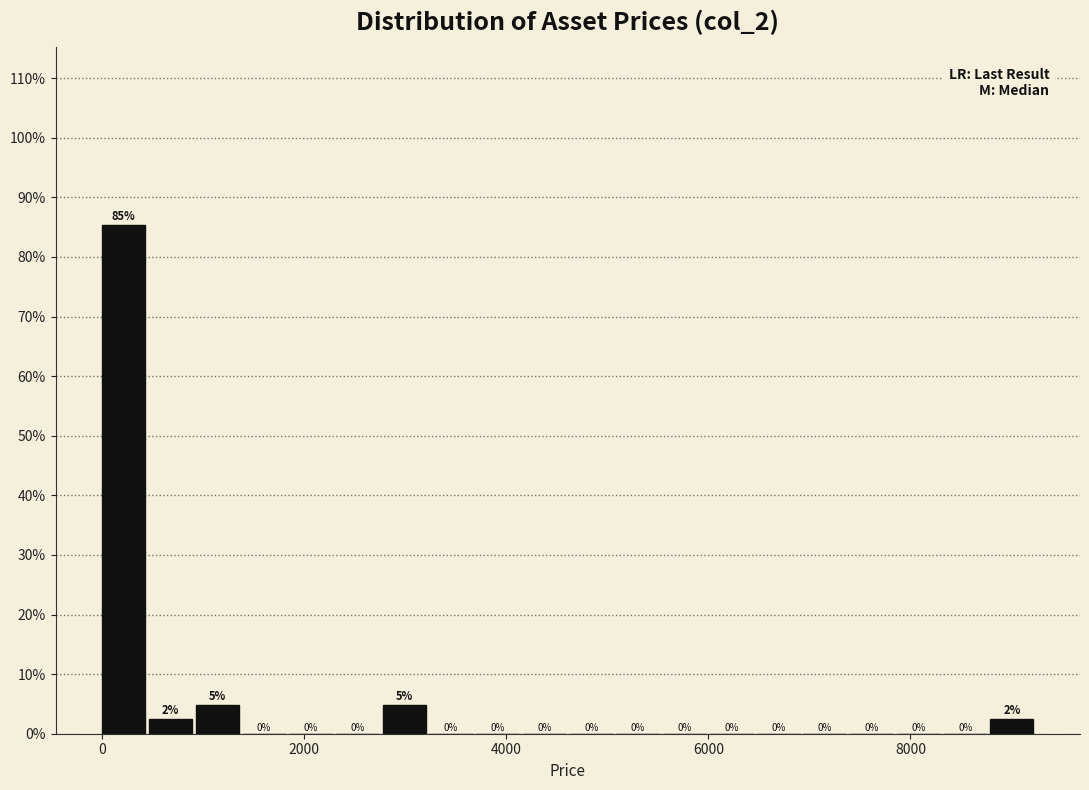

Read against the x-axis, roughly where is the centre of the tallest bar?

200